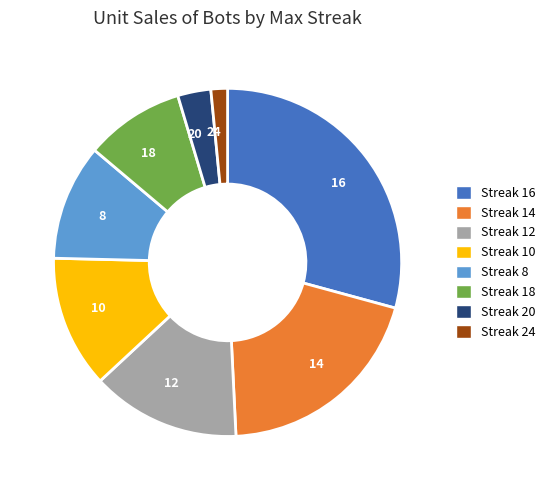

Which slice is the smallest?

24